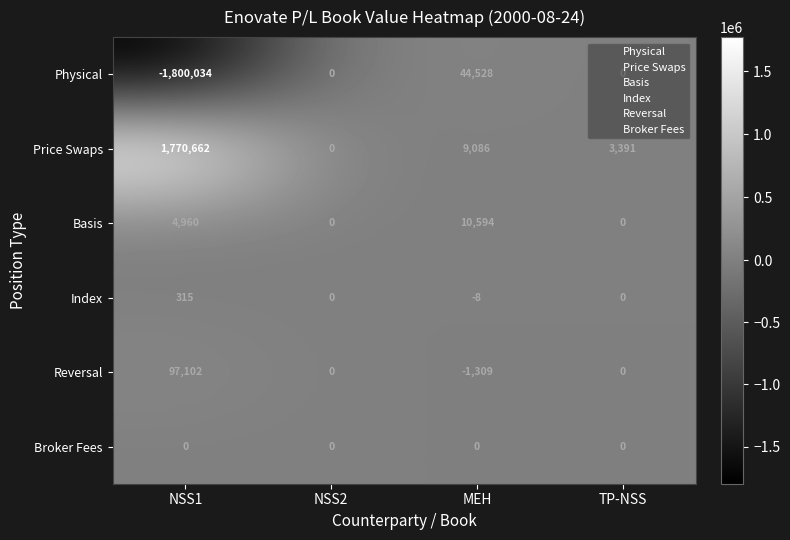

Is the value of Price Swaps at MEH greater than the value of Physical at TP-NSS?

Yes